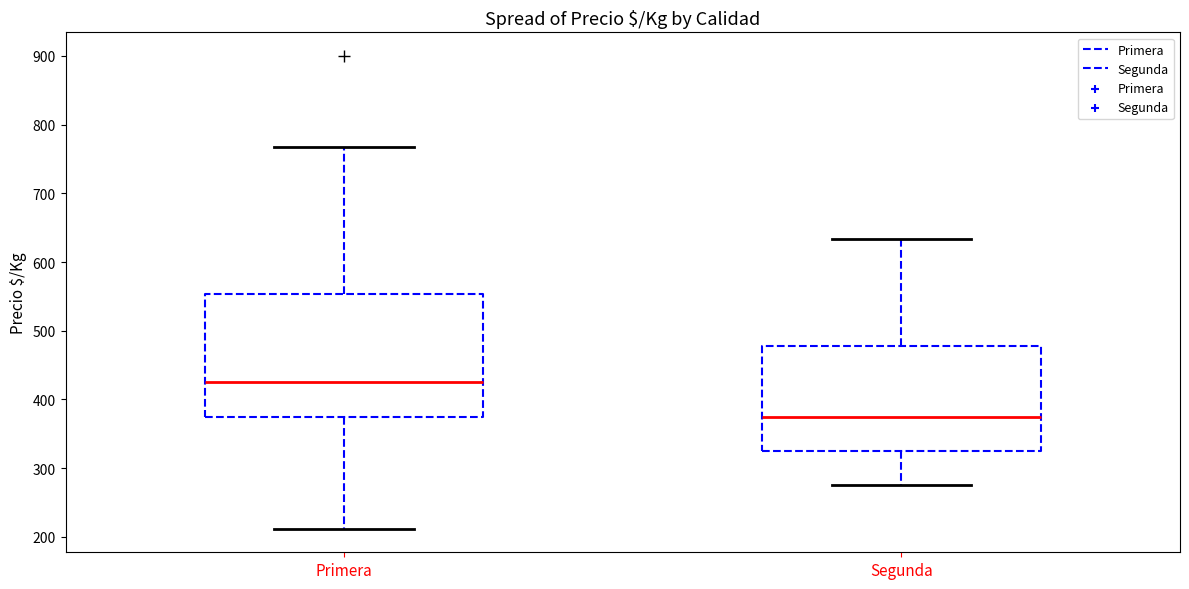

Reading left to right, read every box against the y-axis: the position of its median line, the range the box covers, and the ends of its whiskers. The values are not printed on the chart, so give them approximately, as read against the axis.

Primera: median 430, box 380 to 550, whiskers 210 to 770
Segunda: median 380, box 330 to 480, whiskers 280 to 630